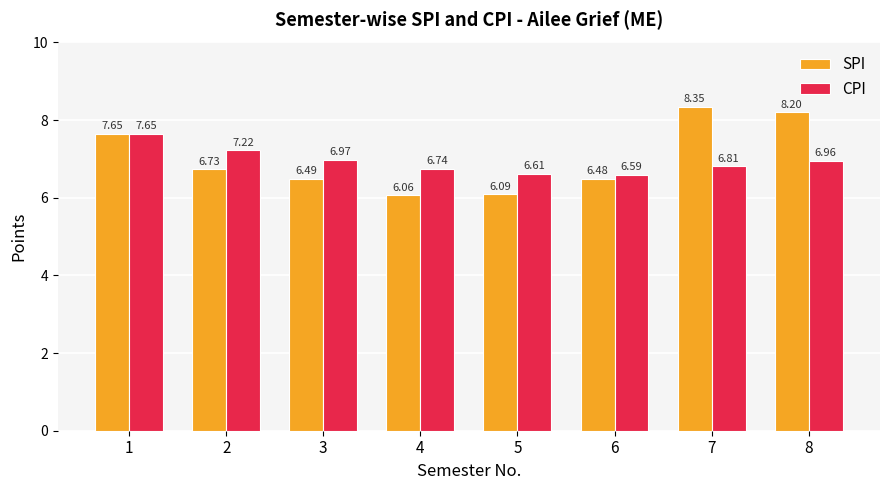

The SPI series shows 11.8 at 8. True or false?

False